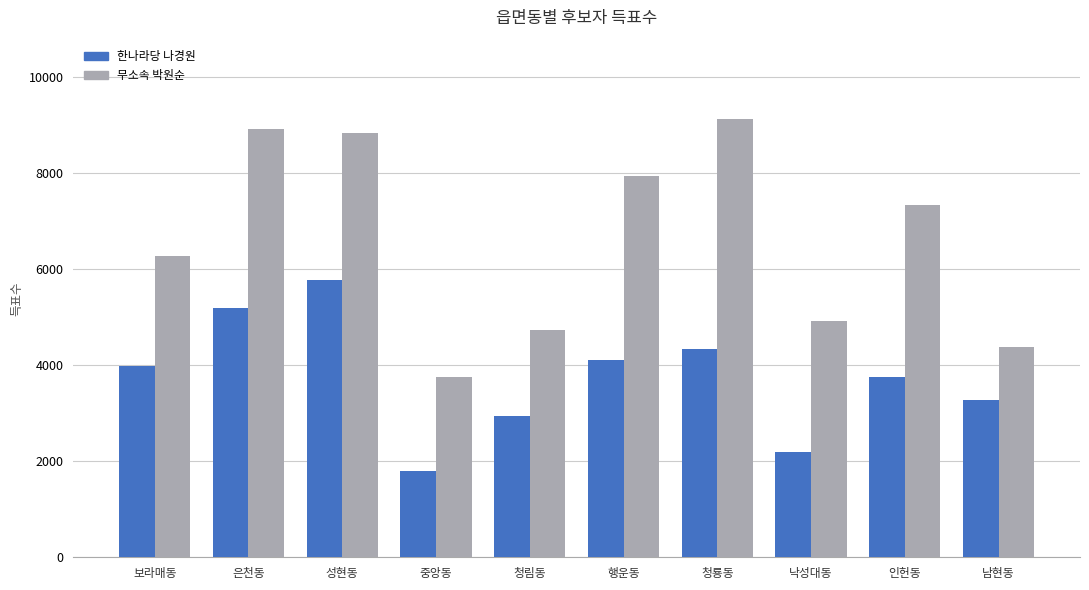

Are the bars grouped side by side (vs. stacked)?

Yes